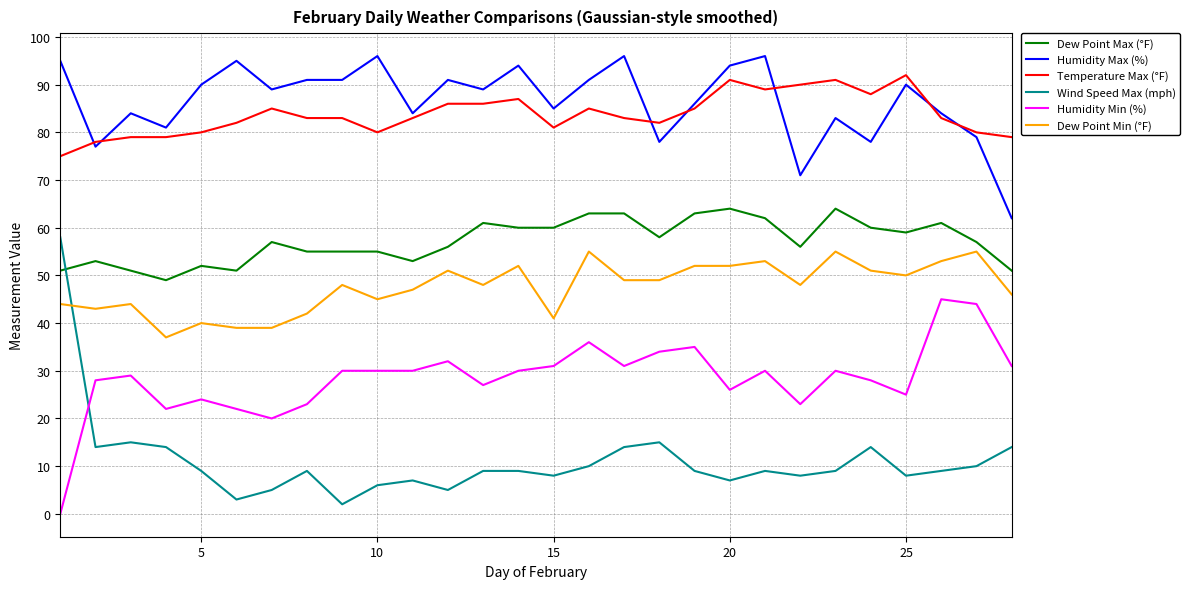

True or false: Wind Speed Max (mph) has more than 2 interior local peaks.

True